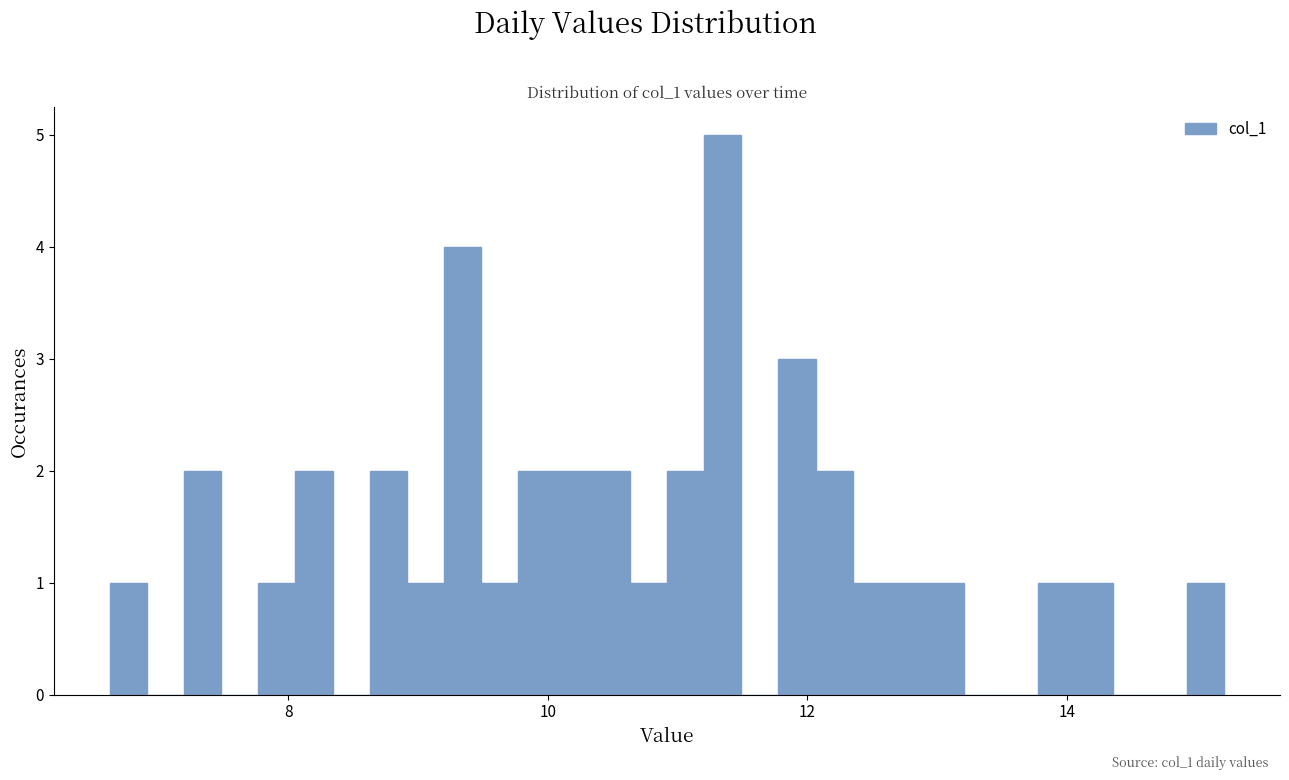

Around what value on the x-axis is the tallest bar? Give the approximate position of its centre, as read against the axis.

11.4